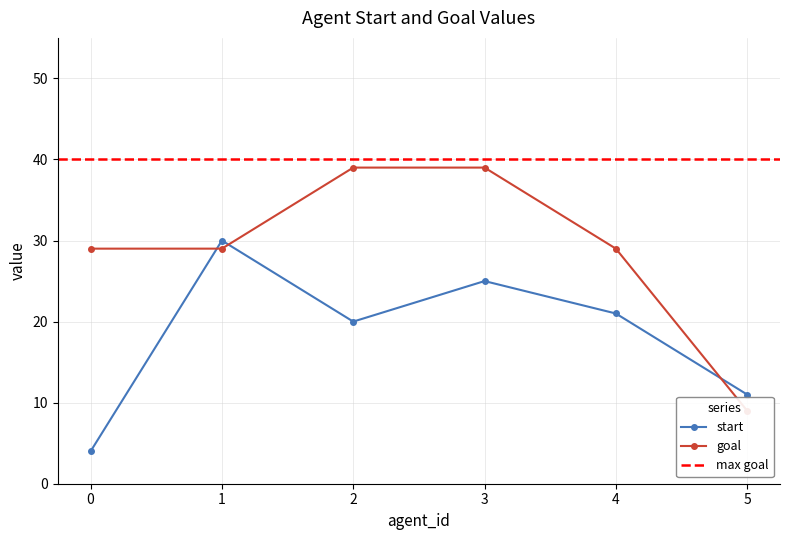

How many categories are shown in the chart?

6